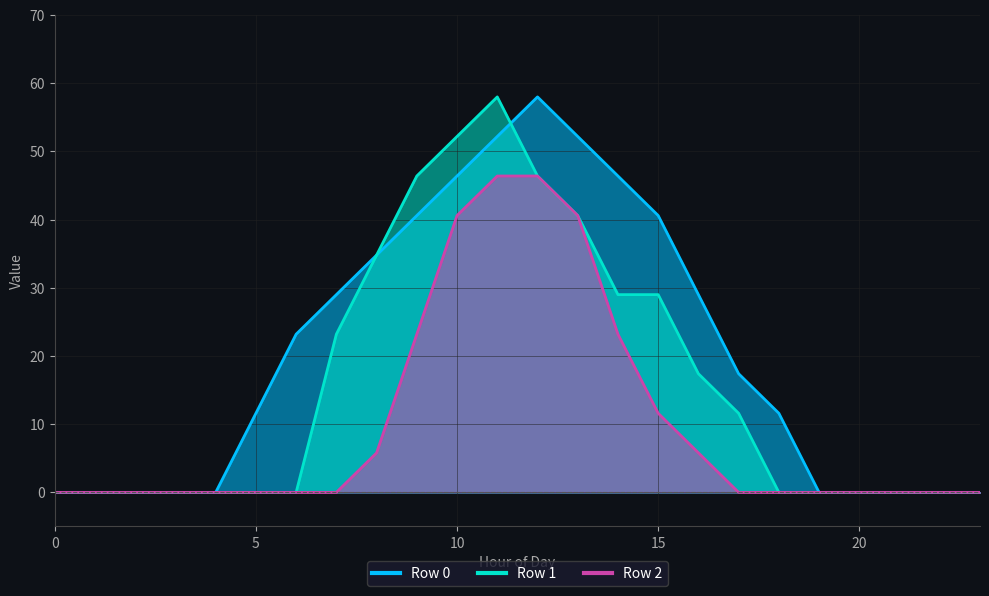

Which series has the largest total across all categories?

Row 0